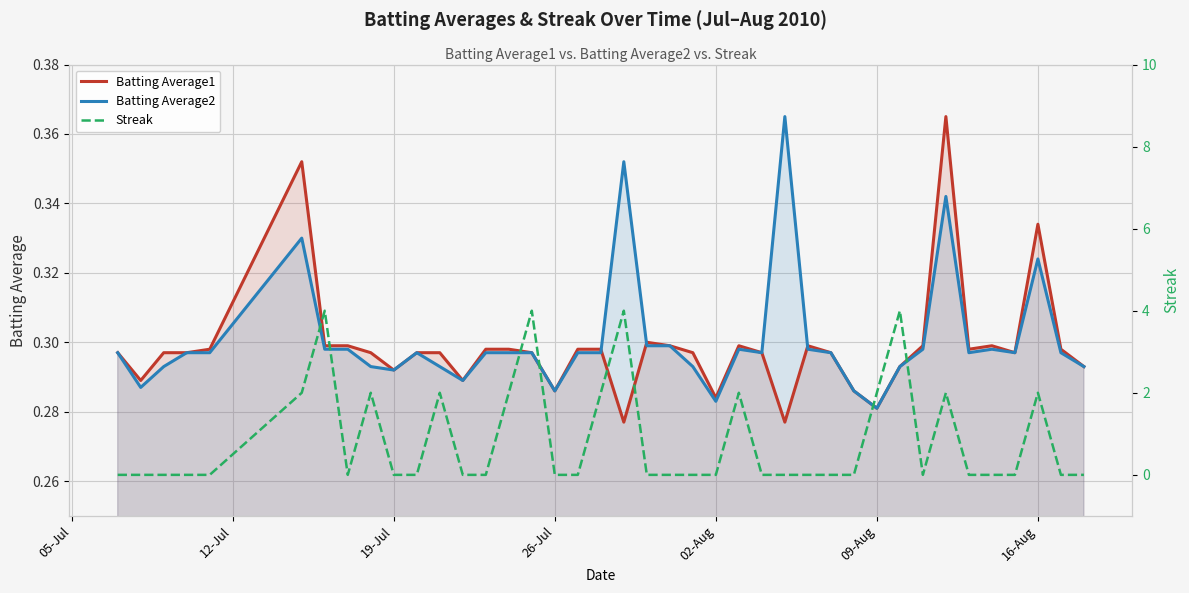

What is the value of the Batting Average2 point at the 3rd from the left?

0.3